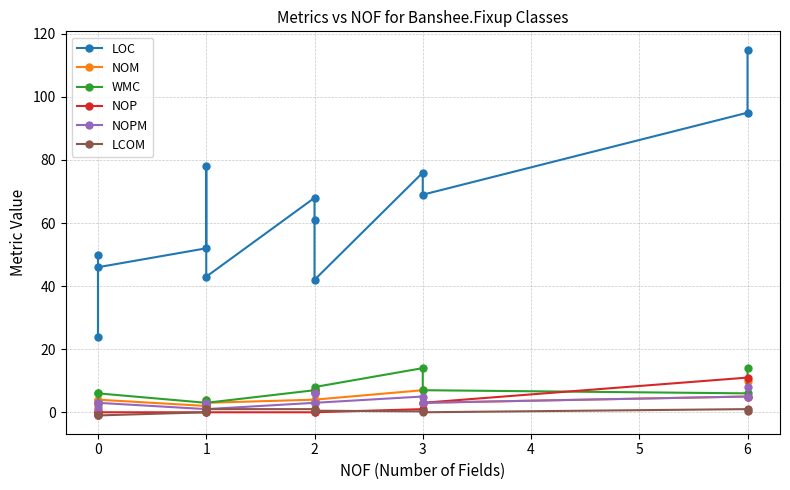

True or false: NOPM and LCOM cross at least once.

False